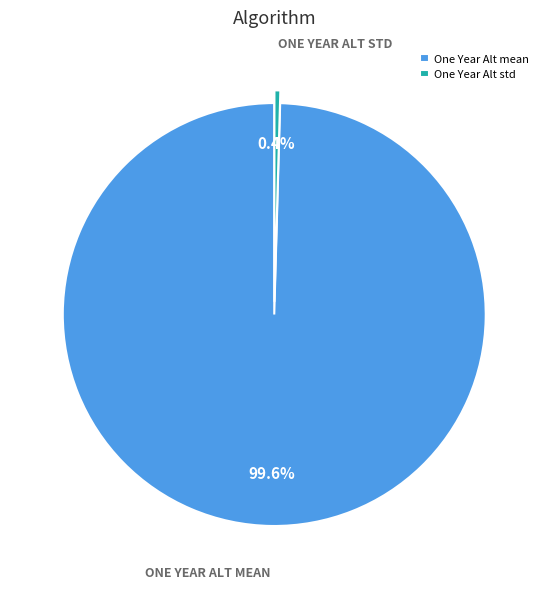

Is the sum of One Year Alt mean and One Year Alt std greater than half?

Yes